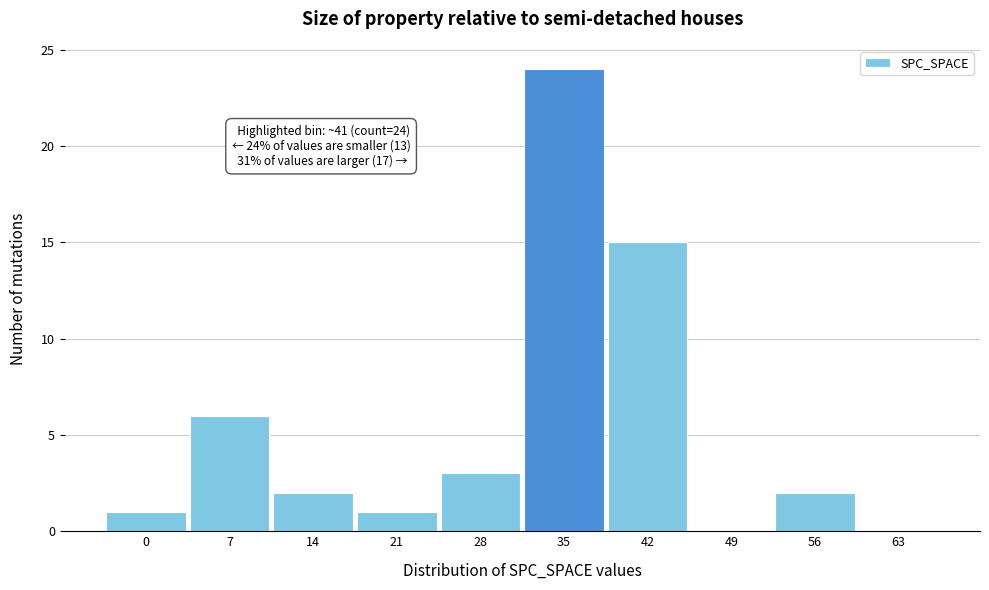

Reading left to right, what are all the values shown in this chart?

0=1	7=6	14=2	21=1	28=3	35=24	42=15	49=0	56=2	63=0